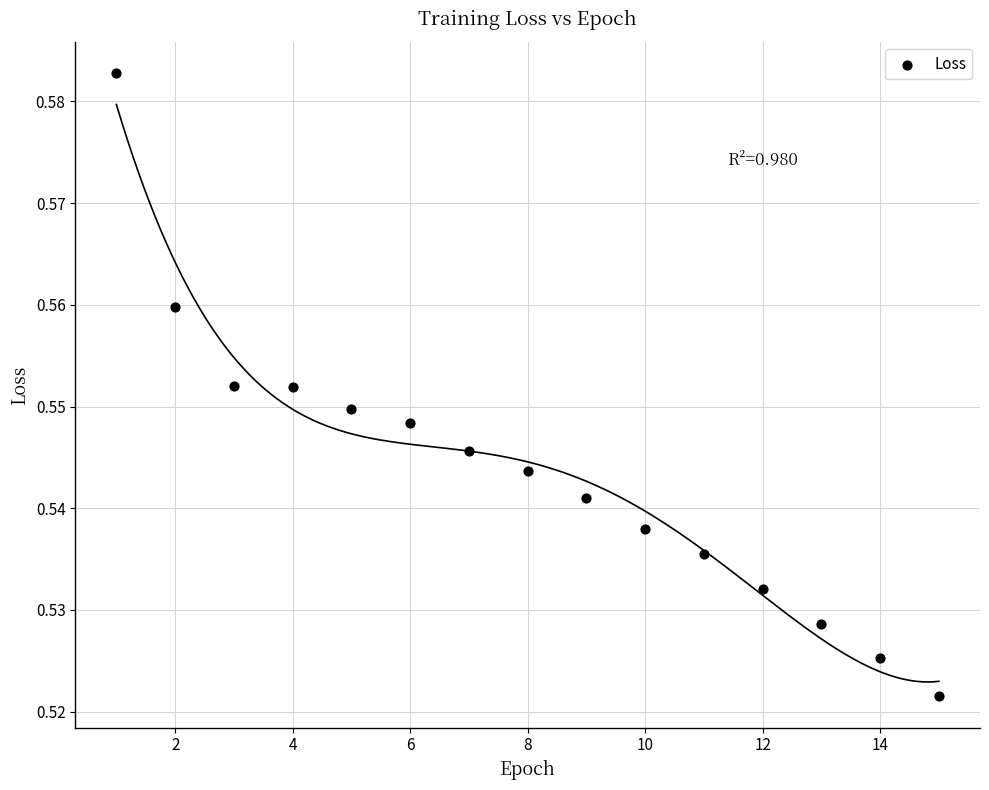

How many data points are displayed?

15